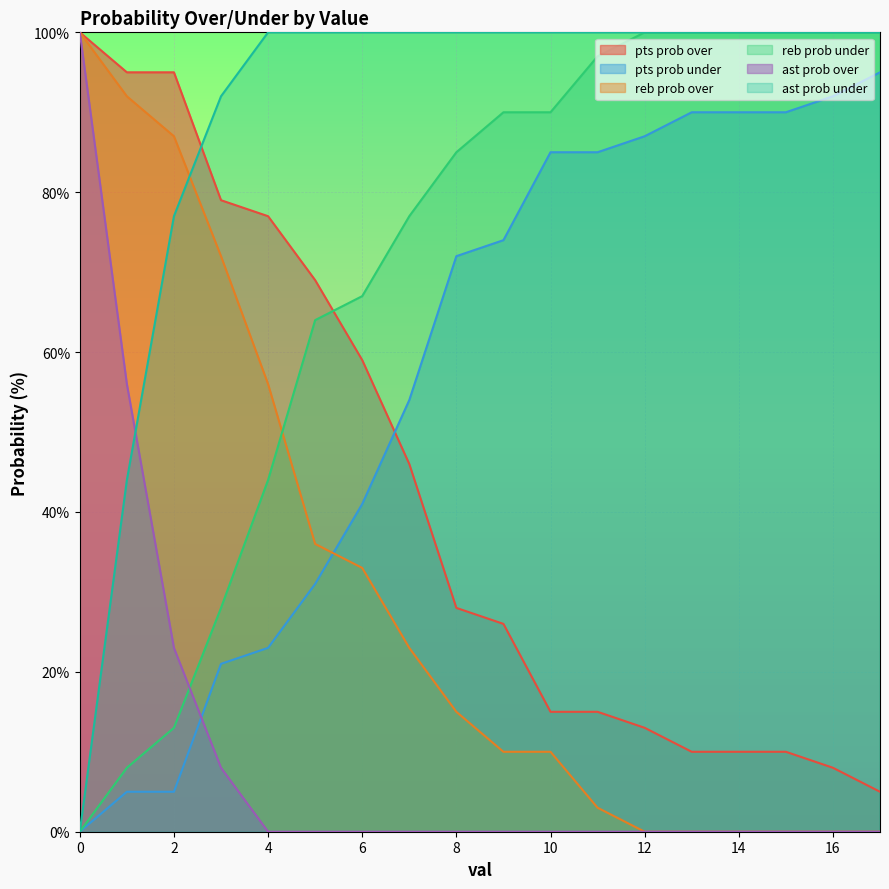

After their last crossing, which series has the higher values: reb prob over or reb prob under?

reb prob under